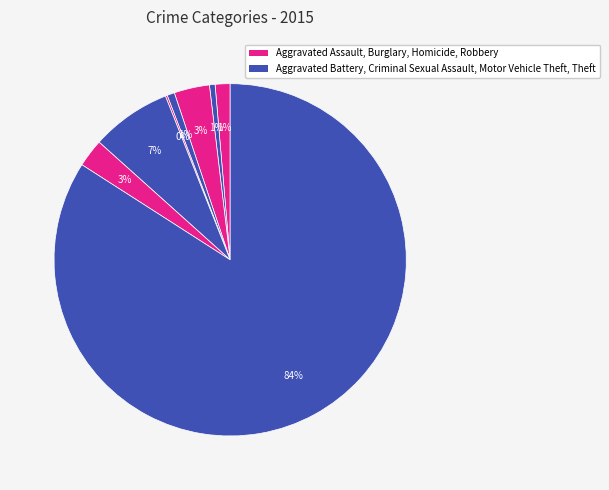

Count the number of slices in the pie.

8